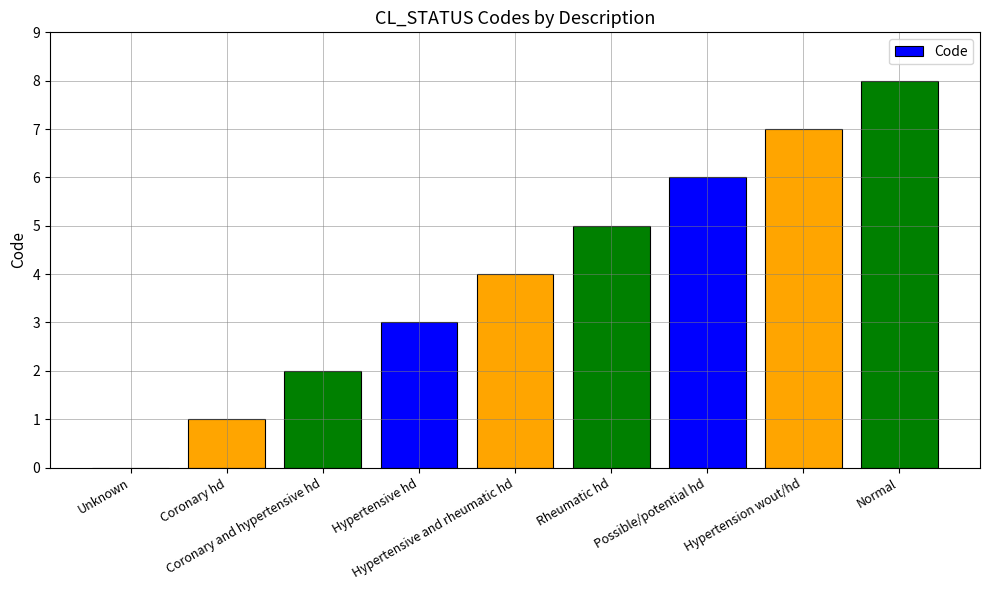

Count the number of data series in this chart.

1